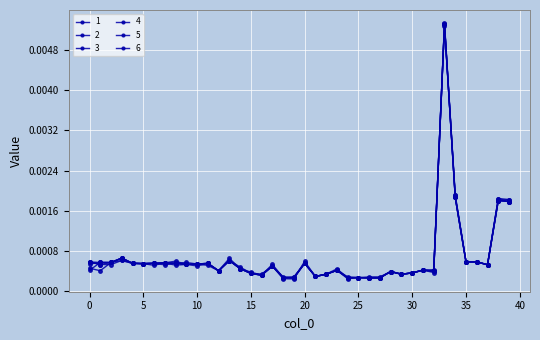

Which series ends up on top after the final intersection of 4 and 6?

6